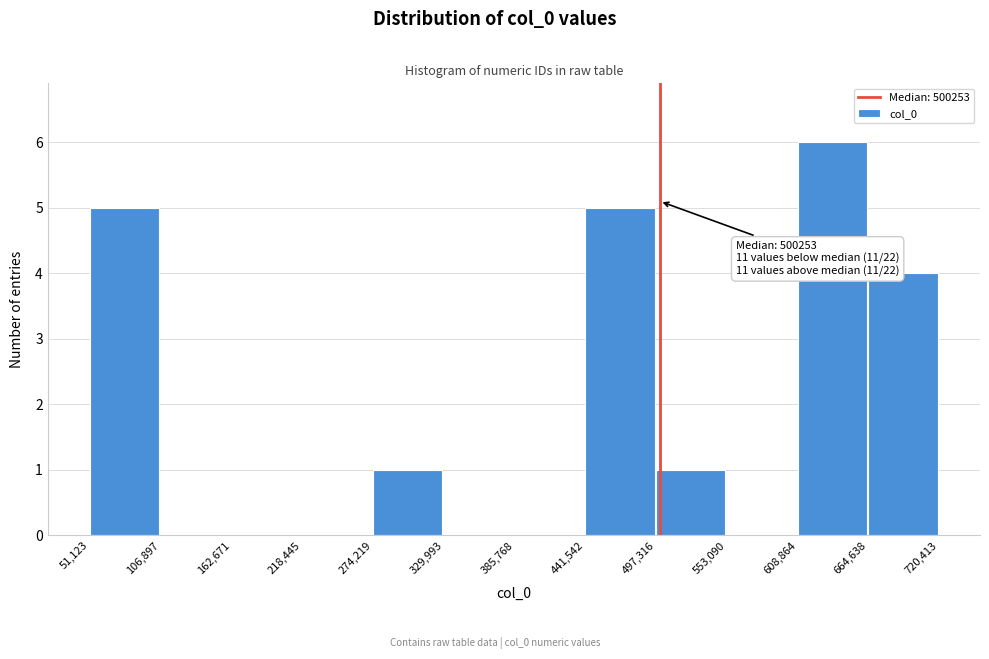

Over which range of the x-axis is the bar tallest?

608,864 to 664,638